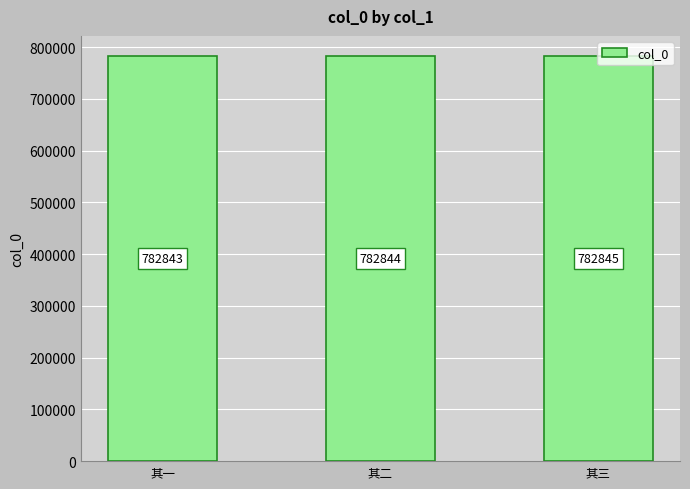

Reading left to right, extract all data points from this chart.

782843	782844	782845